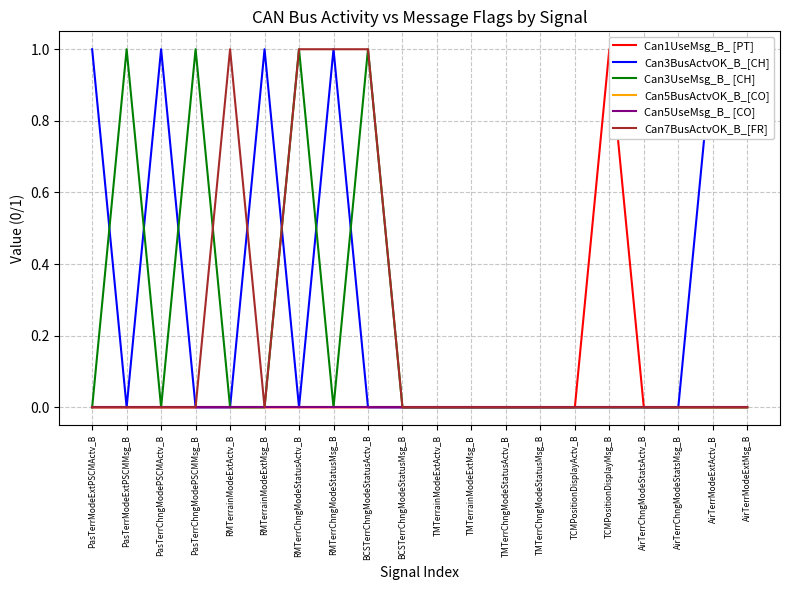

True or false: Can1UseMsg_B_ [PT] and Can5UseMsg_B_ [CO] cross at least once.

False